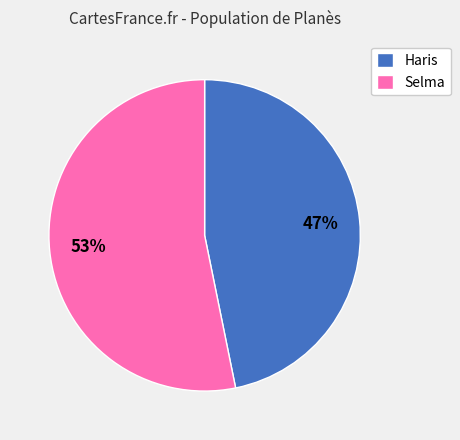

To the nearest percent, what portion does Haris represent?

47%